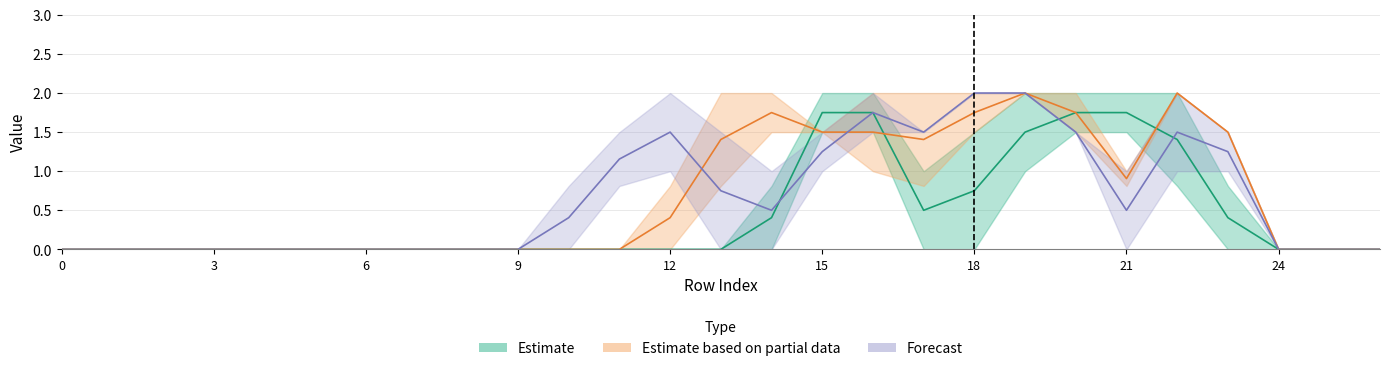

Which has a higher value, 1 or 5?

1